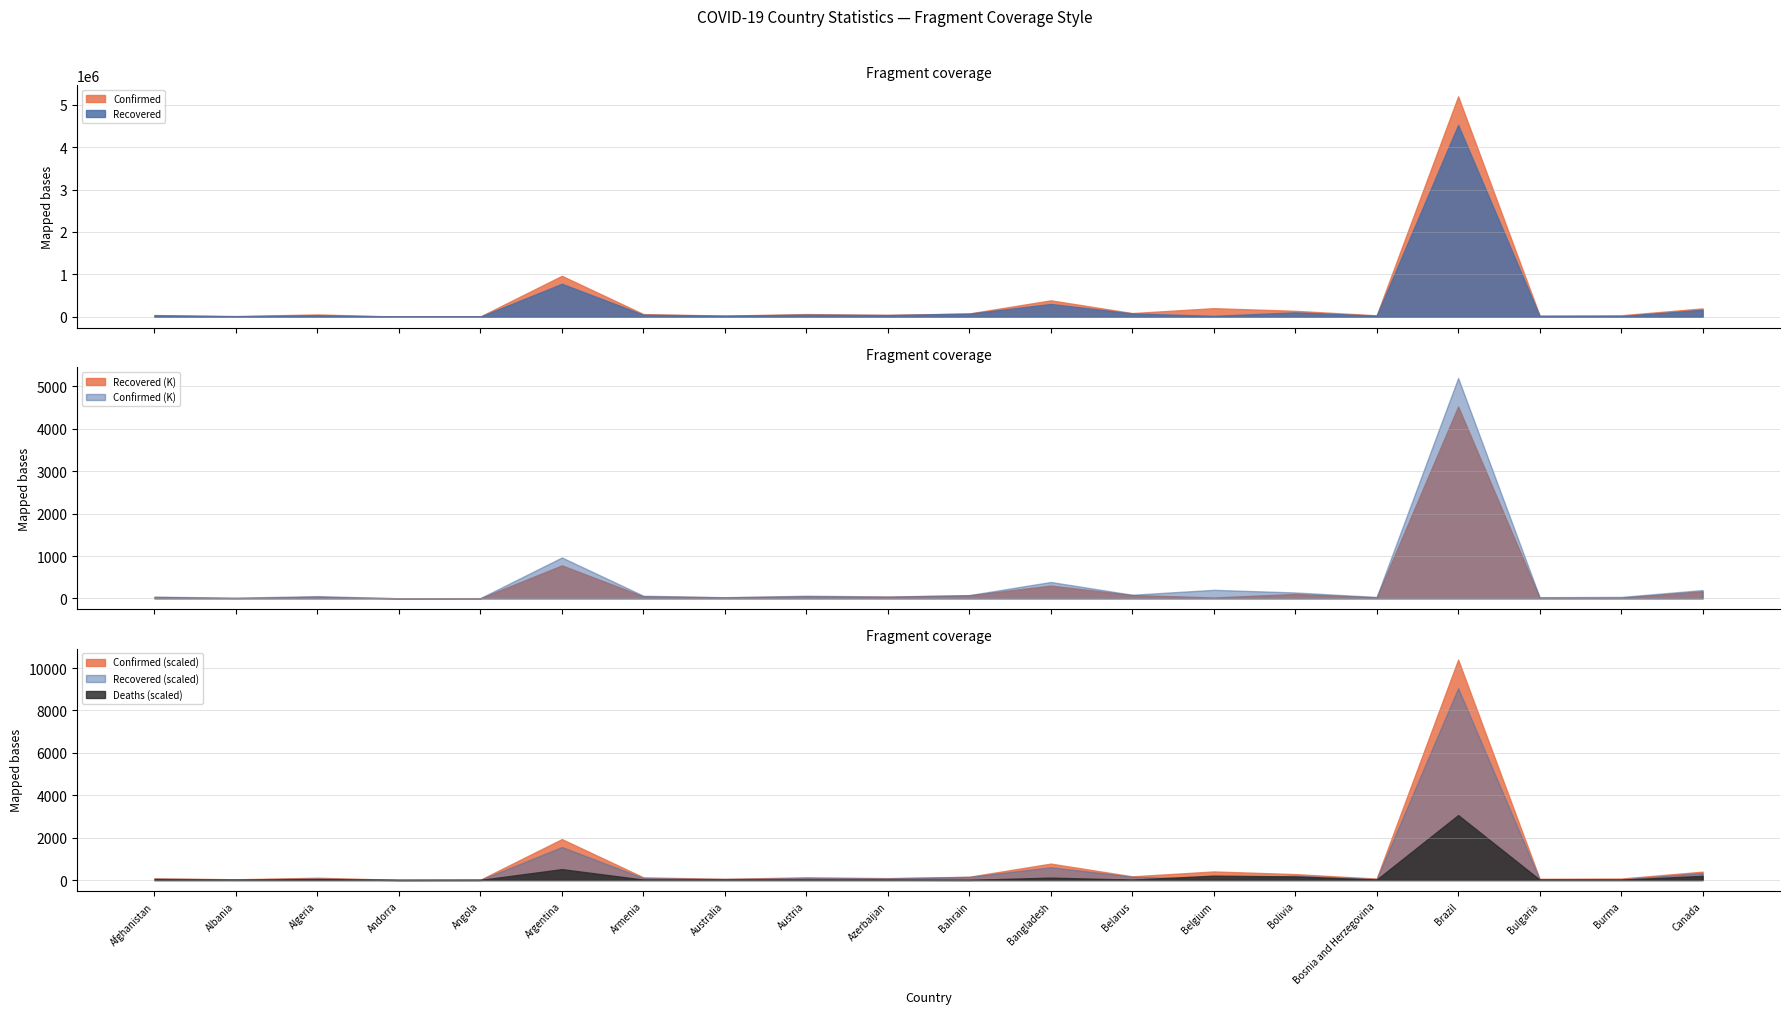

List the labels in order of Recovered value, largest first.

Brazil, Argentina, Bangladesh, Canada, Bolivia, Belarus, Bahrain, Austria, Armenia, Azerbaijan, Algeria, Afghanistan, Australia, Bosnia and Herzegovina, Belgium, Bulgaria, Burma, Albania, Angola, Andorra